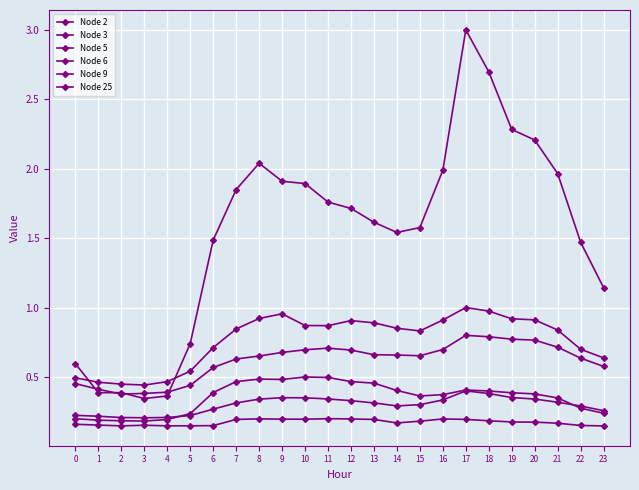

Reading right to left, transcribe all the data shown in this chart.

Node 2: 23=0.1	22=0.2	21=0.2	20=0.2	19=0.2	18=0.2	17=0.2	16=0.2	15=0.2	14=0.2	13=0.2	12=0.2	11=0.2	10=0.2	9=0.2	8=0.2	7=0.2	6=0.1	5=0.1	4=0.1	3=0.2	2=0.1	1=0.2	0=0.2
Node 3: 23=0.3	22=0.3	21=0.3	20=0.3	19=0.4	18=0.4	17=0.4	16=0.3	15=0.3	14=0.3	13=0.3	12=0.3	11=0.3	10=0.4	9=0.4	8=0.3	7=0.3	6=0.3	5=0.2	4=0.2	3=0.2	2=0.2	1=0.2	0=0.2
Node 5: 23=1.1	22=1.5	21=2.0	20=2.2	19=2.3	18=2.7	17=3.0	16=2.0	15=1.6	14=1.5	13=1.6	12=1.7	11=1.8	10=1.9	9=1.9	8=2.0	7=1.8	6=1.5	5=0.7	4=0.4	3=0.3	2=0.4	1=0.4	0=0.6
Node 6: 23=0.6	22=0.6	21=0.7	20=0.8	19=0.8	18=0.8	17=0.8	16=0.7	15=0.7	14=0.7	13=0.7	12=0.7	11=0.7	10=0.7	9=0.7	8=0.7	7=0.6	6=0.6	5=0.4	4=0.4	3=0.4	2=0.4	1=0.4	0=0.5
Node 9: 23=0.2	22=0.3	21=0.3	20=0.4	19=0.4	18=0.4	17=0.4	16=0.4	15=0.4	14=0.4	13=0.5	12=0.5	11=0.5	10=0.5	9=0.5	8=0.5	7=0.5	6=0.4	5=0.2	4=0.2	3=0.2	2=0.2	1=0.2	0=0.2
Node 25: 23=0.6	22=0.7	21=0.8	20=0.9	19=0.9	18=1.0	17=1.0	16=0.9	15=0.8	14=0.9	13=0.9	12=0.9	11=0.9	10=0.9	9=1.0	8=0.9	7=0.8	6=0.7	5=0.5	4=0.5	3=0.4	2=0.4	1=0.5	0=0.5